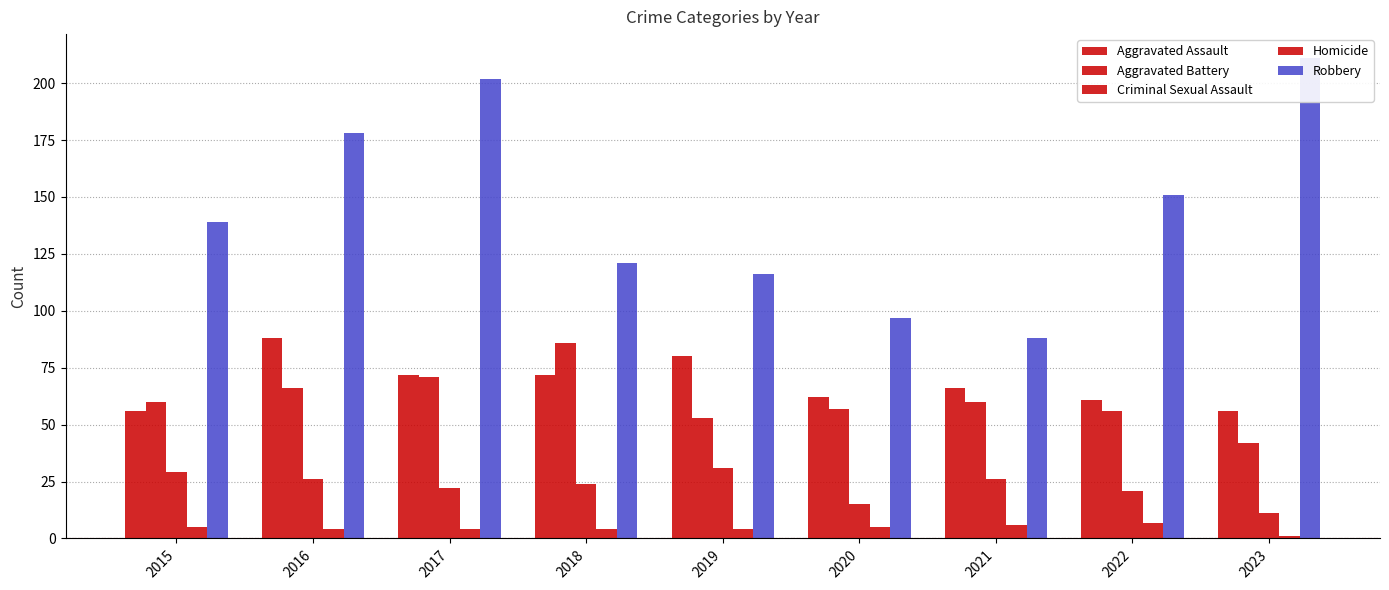

What is the value of the Homicide bar at the 3rd from the left?

4